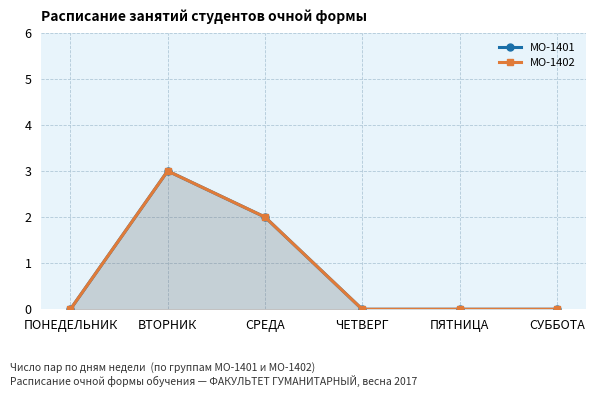

Reading left to right, what are all the values shown in this chart?

МО-1401: ПОНЕДЕЛЬНИК=0	ВТОРНИК=3	СРЕДА=2	ЧЕТВЕРГ=0	ПЯТНИЦА=0	СУББОТА=0
МО-1402: ПОНЕДЕЛЬНИК=0	ВТОРНИК=3	СРЕДА=2	ЧЕТВЕРГ=0	ПЯТНИЦА=0	СУББОТА=0